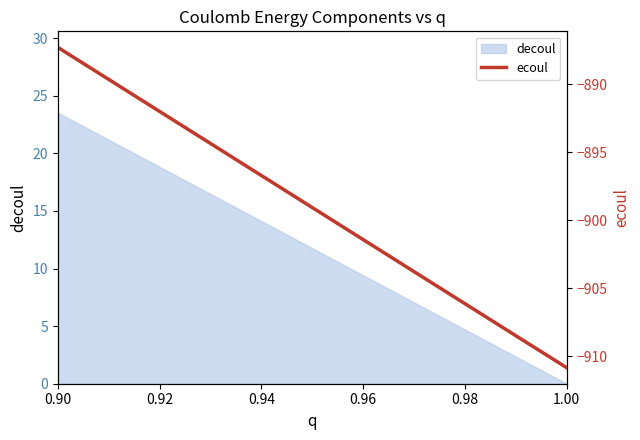

What is the sum of all values?

-4528.0